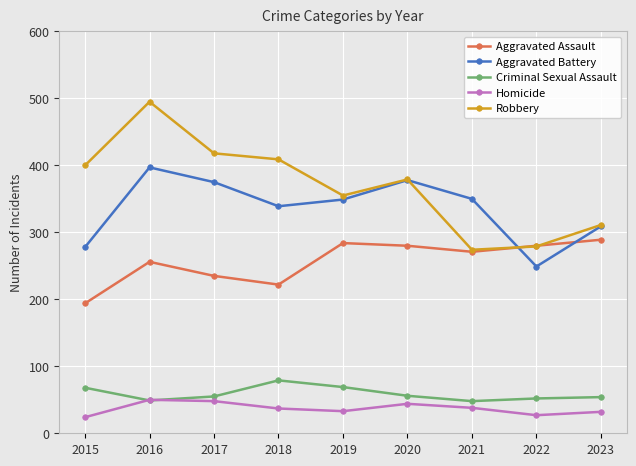

Rank the series by their maximum value, from lowest to highest.

Homicide, Criminal Sexual Assault, Aggravated Assault, Aggravated Battery, Robbery